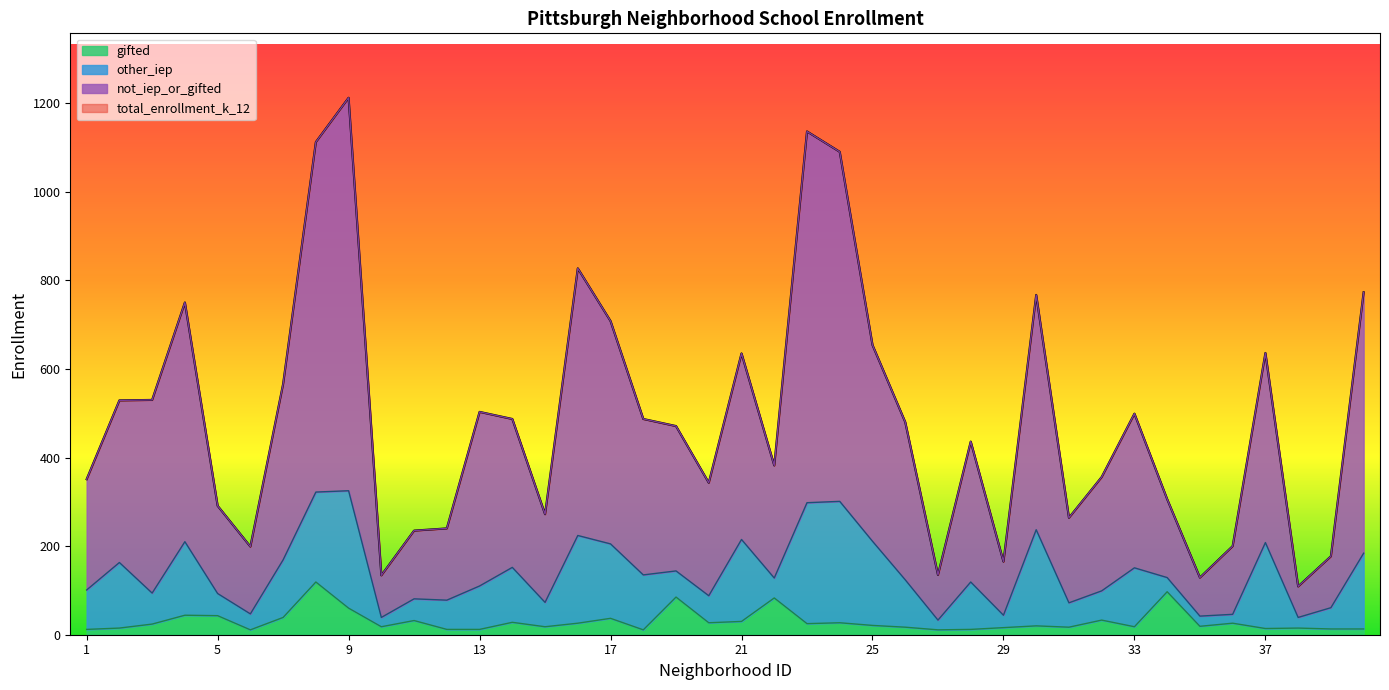

What is the highest value of the gifted series?

119